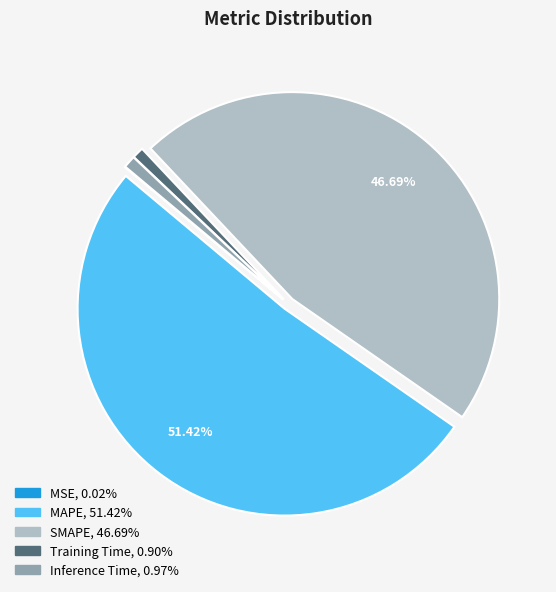

Is the sum of Training Time and Inference Time greater than half?

No